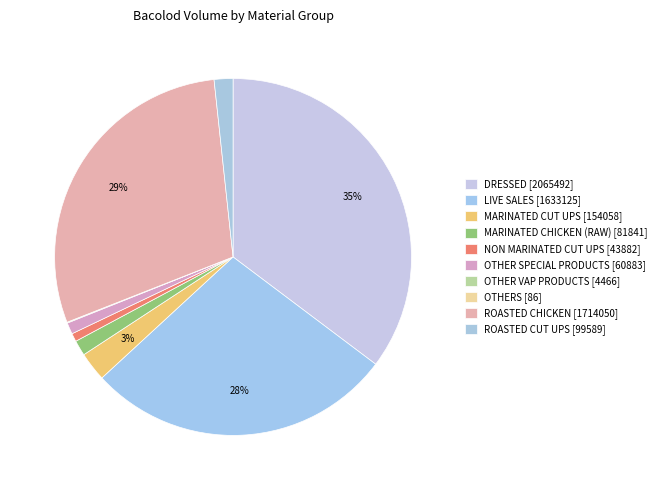

Which category has the biggest portion of the pie?

DRESSED